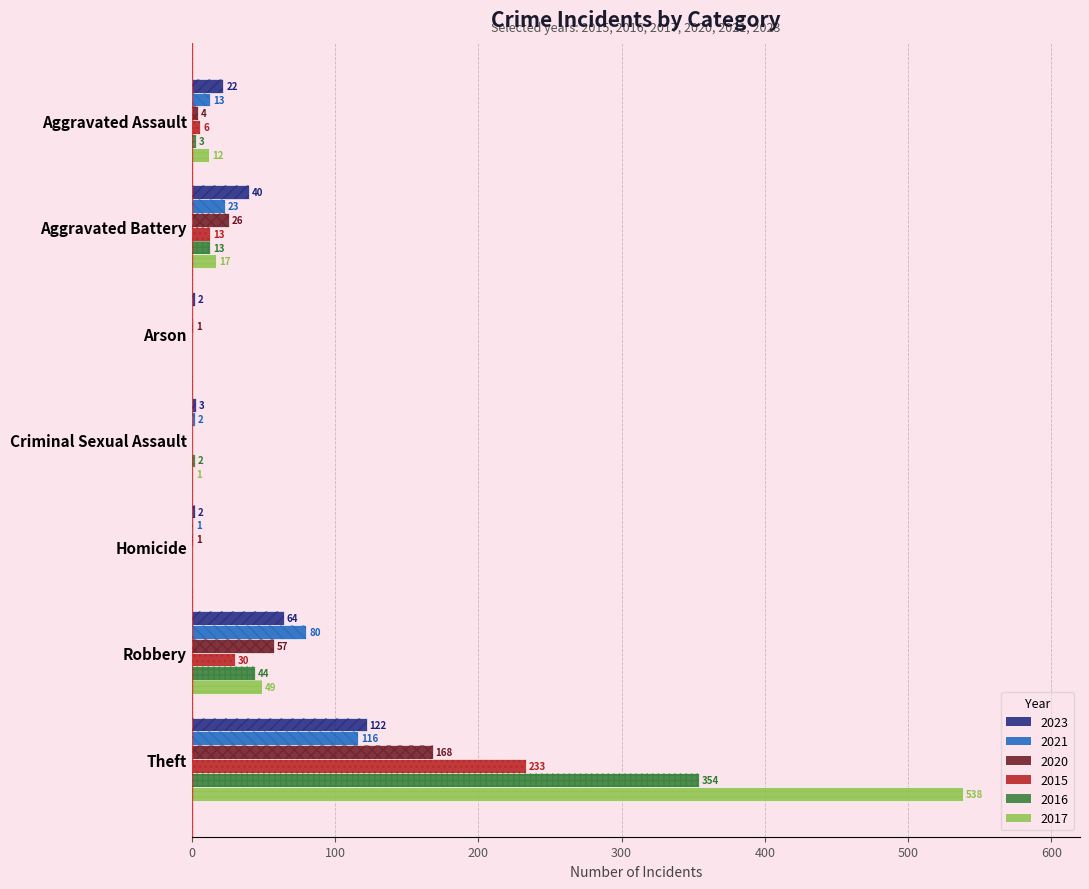

At Theft, list the series in order from largest to smallest.

2017, 2016, 2015, 2020, 2023, 2021